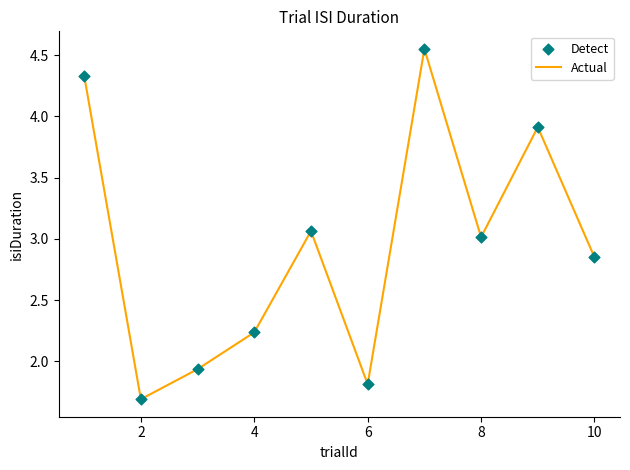

What is the minimum value shown in the chart?

1.7